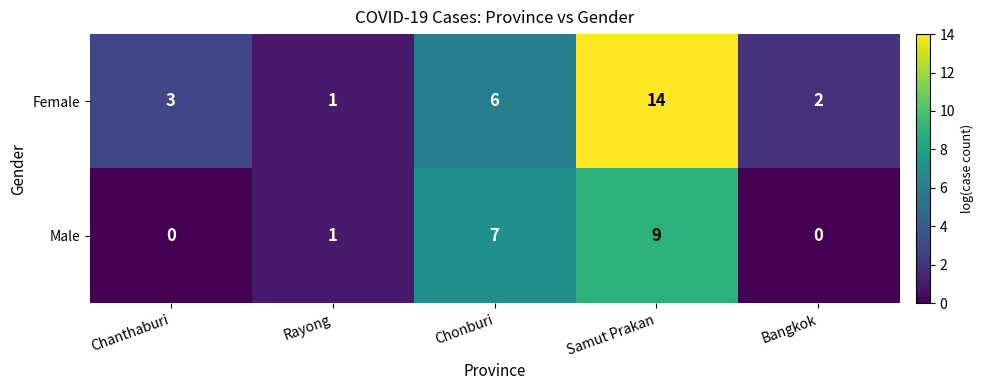

At how many categories does at least one series exceed 9?

1